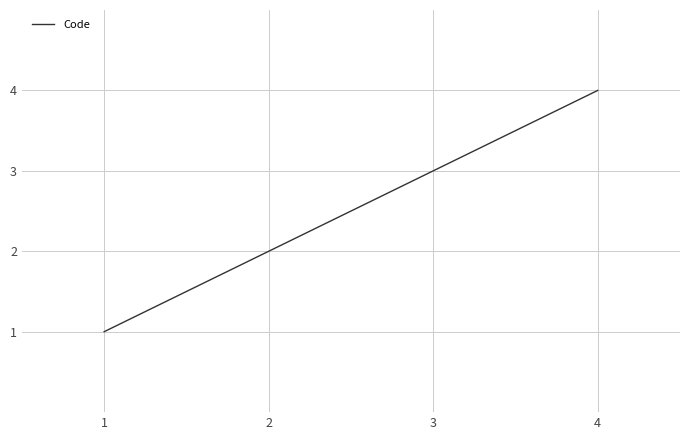

What is the change in value from 1 to 3?

+2